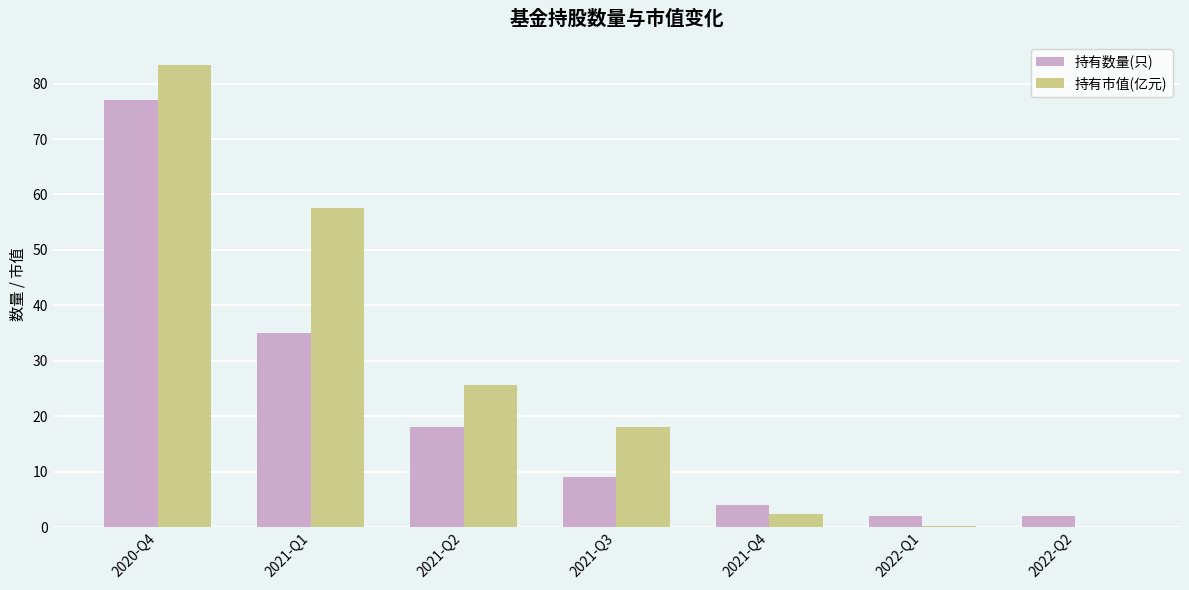

What is the difference between the 持有市值(亿元) values at 2020-Q4 and 2021-Q4?

81.0